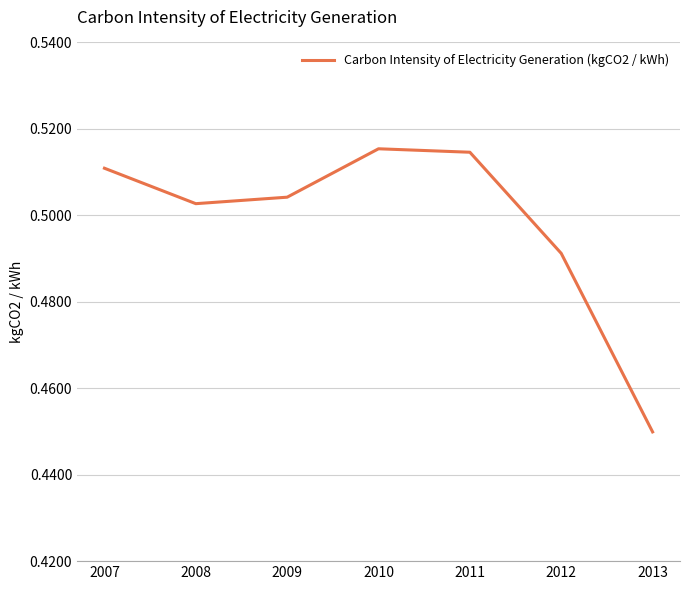

Where is the first local minimum?

2008